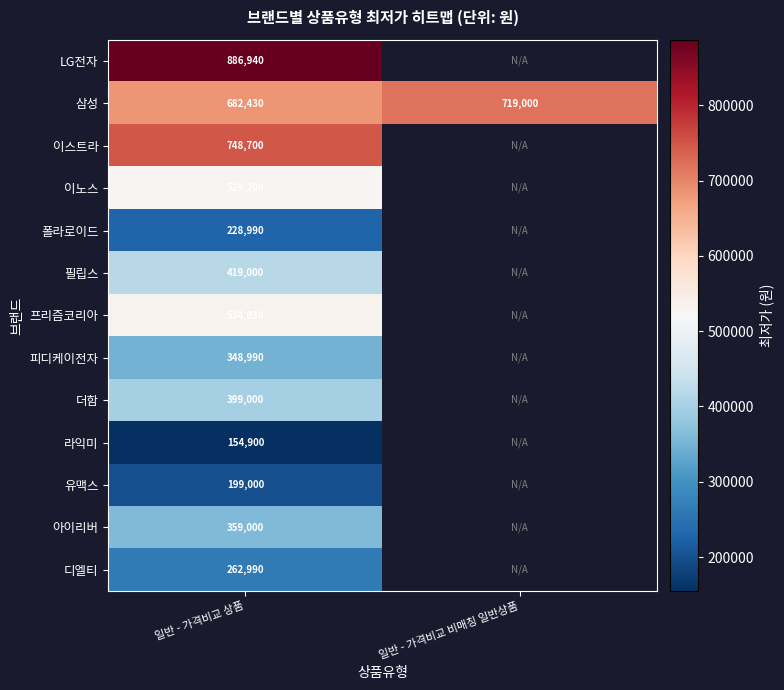

Rank the series at 일반 - 가격비교 상품 from highest to lowest value.

LG전자, 이스트라, 삼성, 프리즘코리아, 이노스, 필립스, 더함, 아이리버, 피디케이전자, 디엘티, 폴라로이드, 유맥스, 라익미